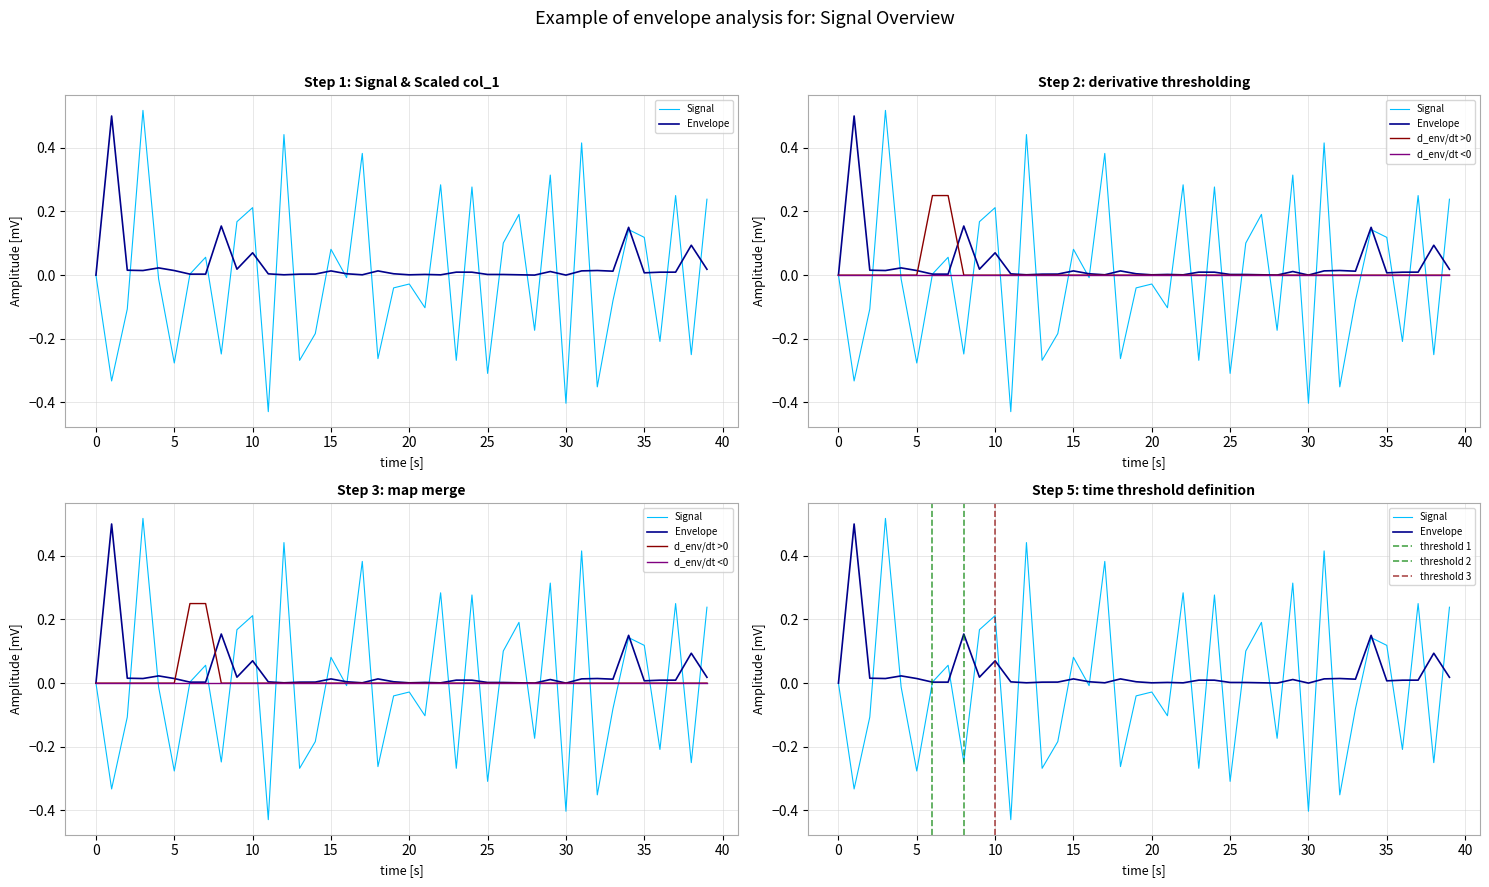

What is the total value across all series at 17?

0.4